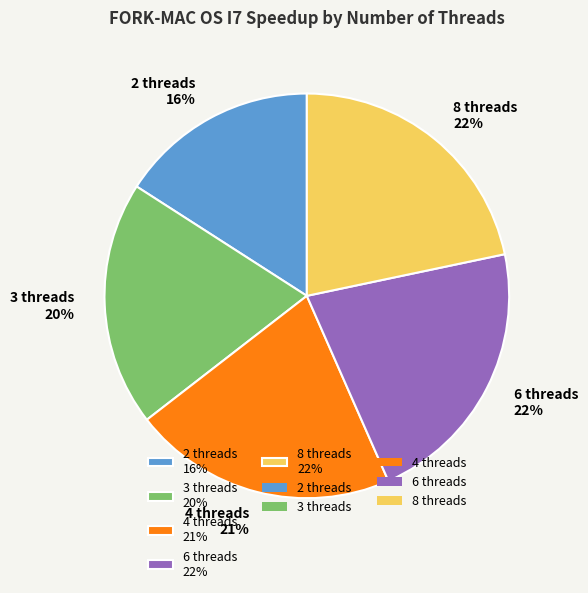

True or false: 8 threads accounts for 22% of the total.

True